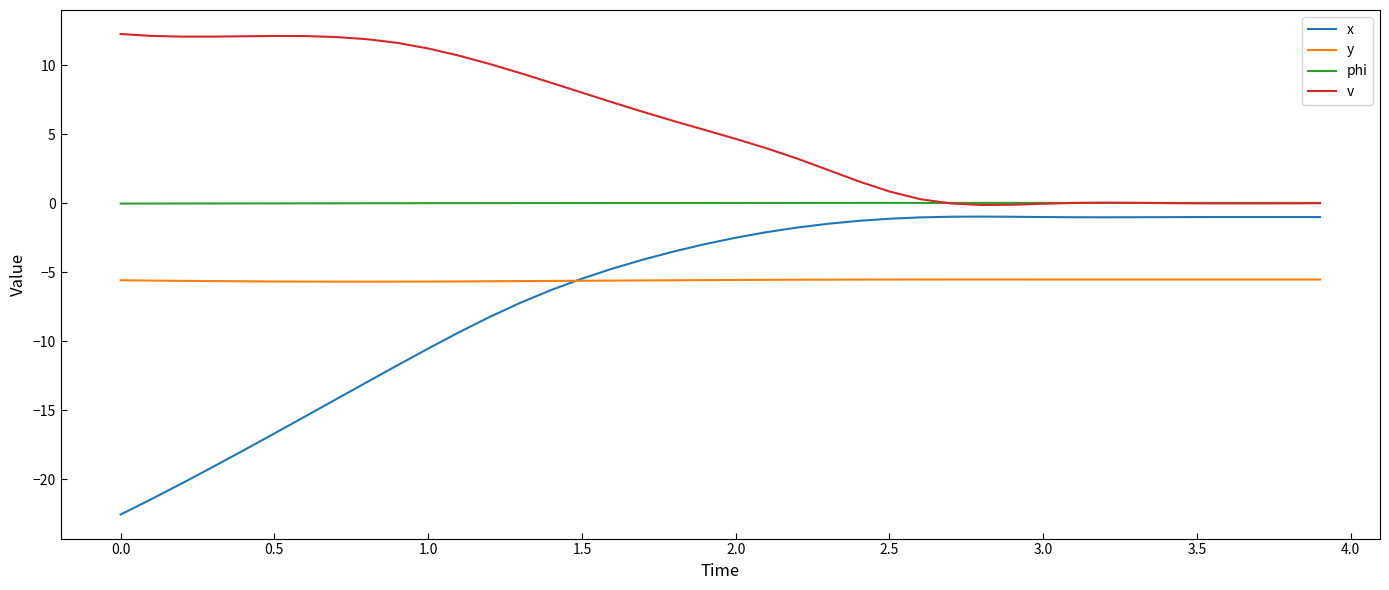

True or false: x and phi cross at least once.

False